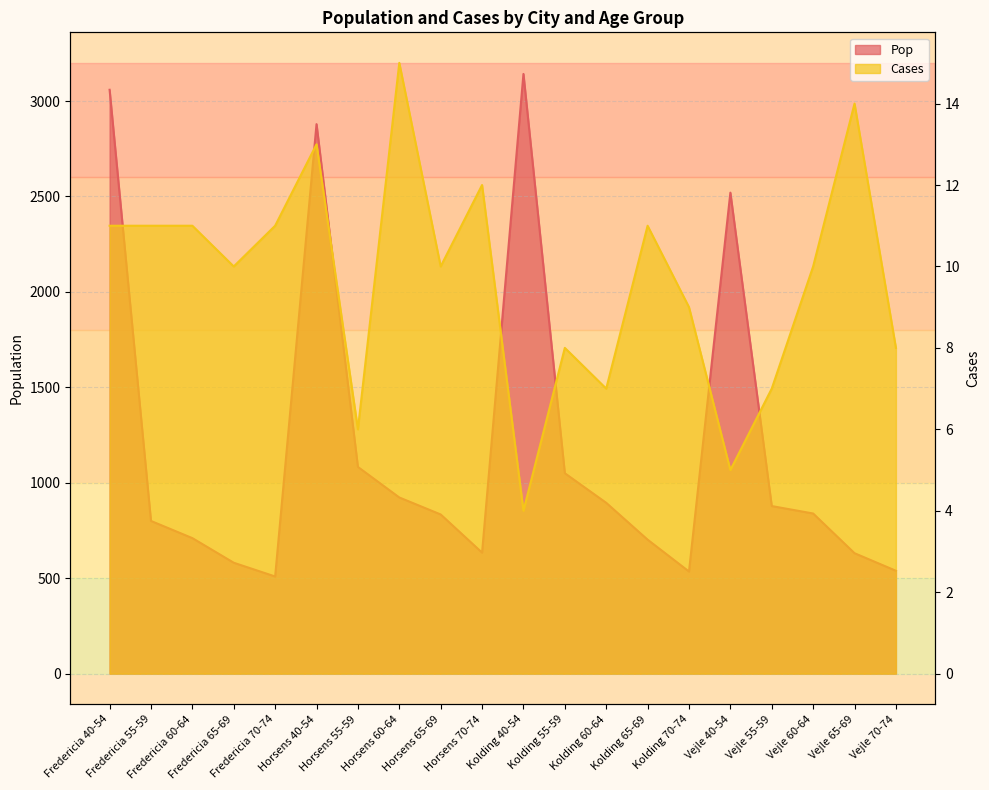

Rank the series at Vejle 40-54 from highest to lowest value.

Pop, Cases